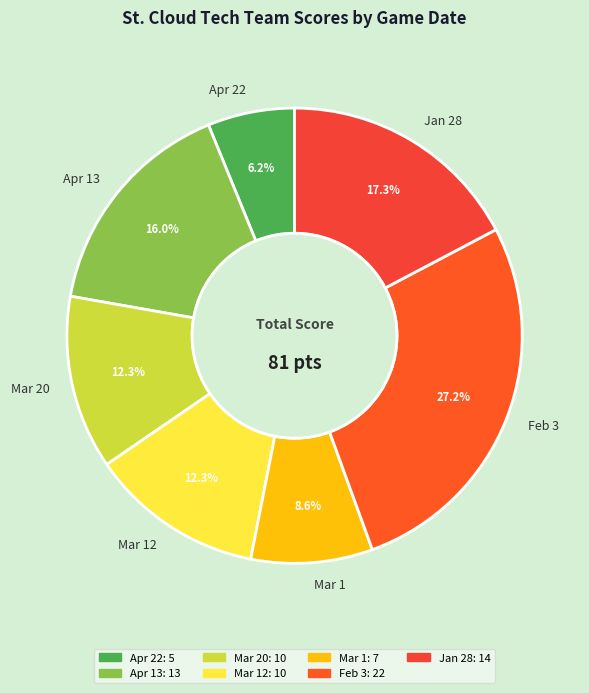

Is the sum of Mar 1 and Mar 20 greater than half?

No